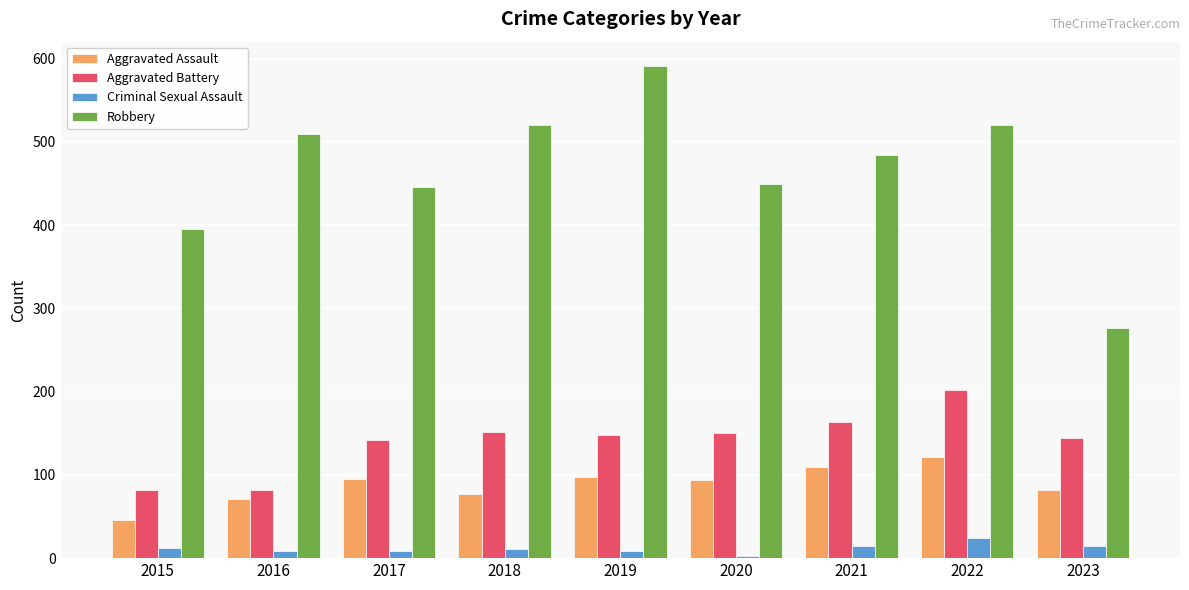

Rank the series at 2023 from highest to lowest value.

Robbery, Aggravated Battery, Aggravated Assault, Criminal Sexual Assault